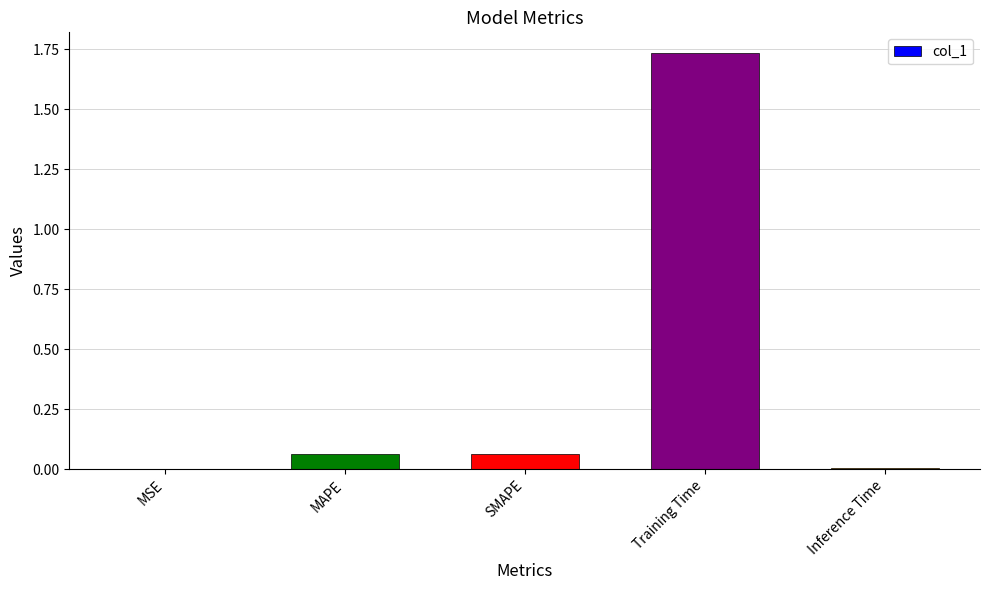

Which has a higher value, MSE or MAPE?

MAPE